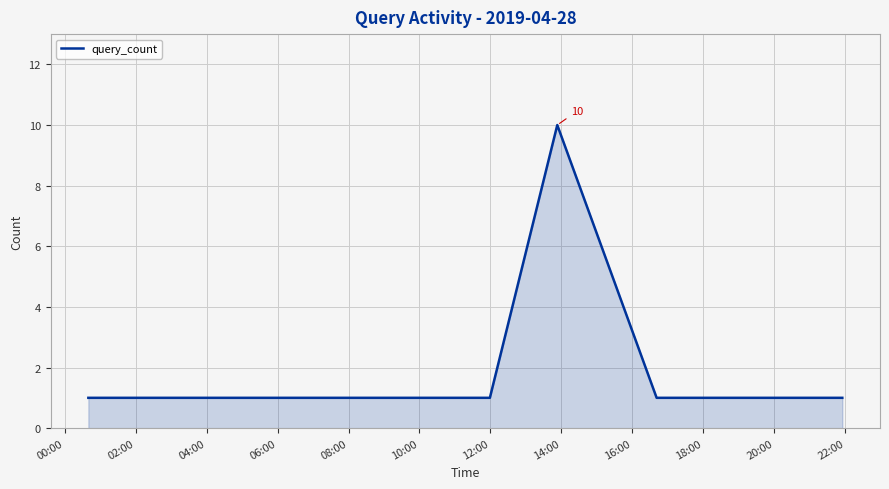

True or false: the data has more than 0 interior local peaks.

True